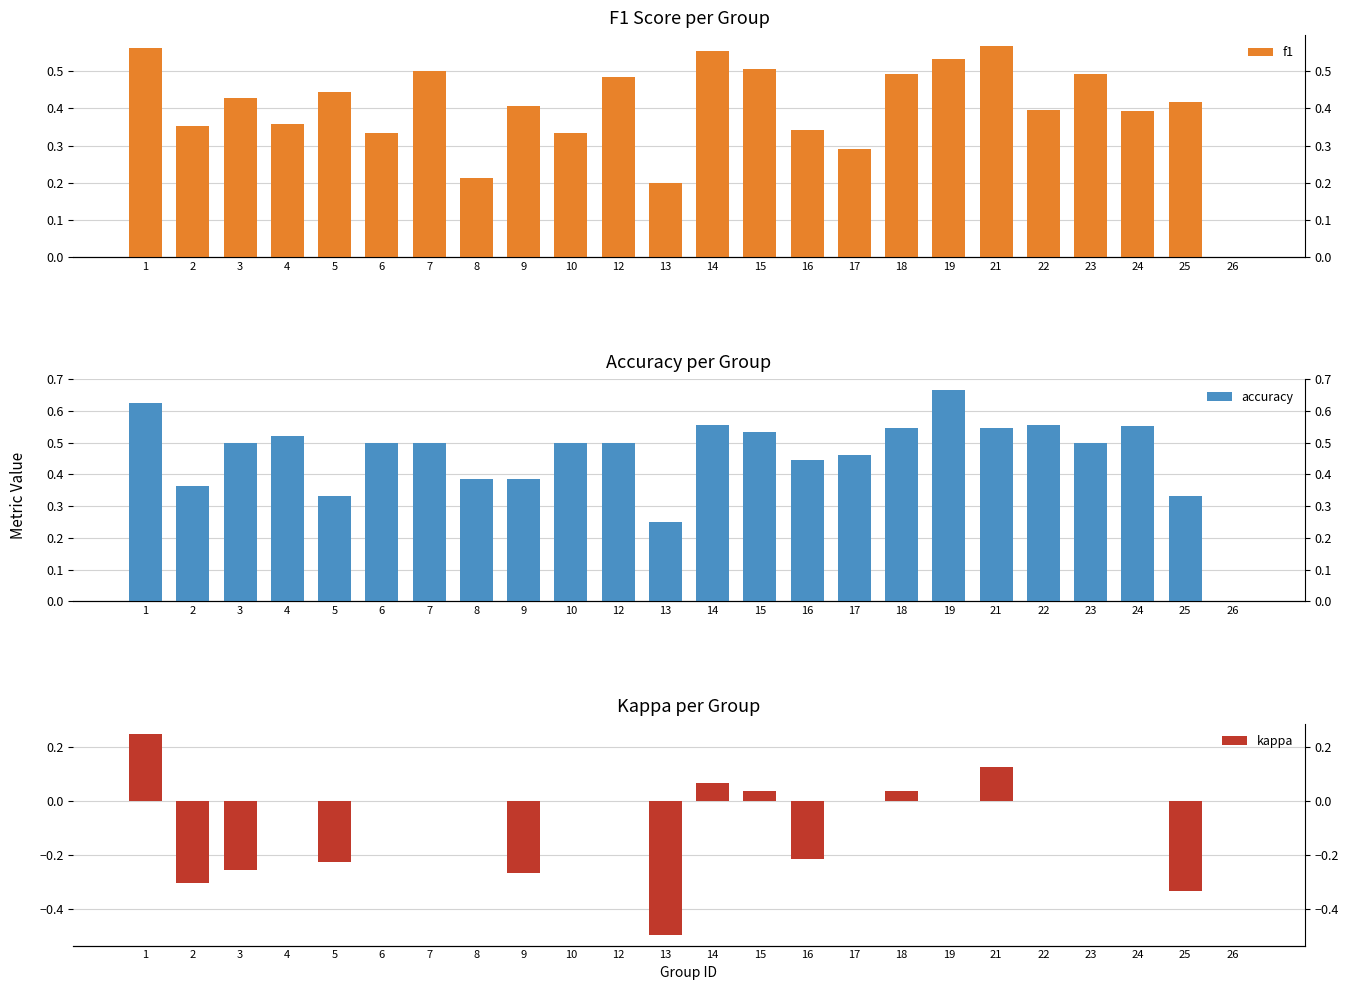

The kappa series shows -0.4 at 9. True or false?

False